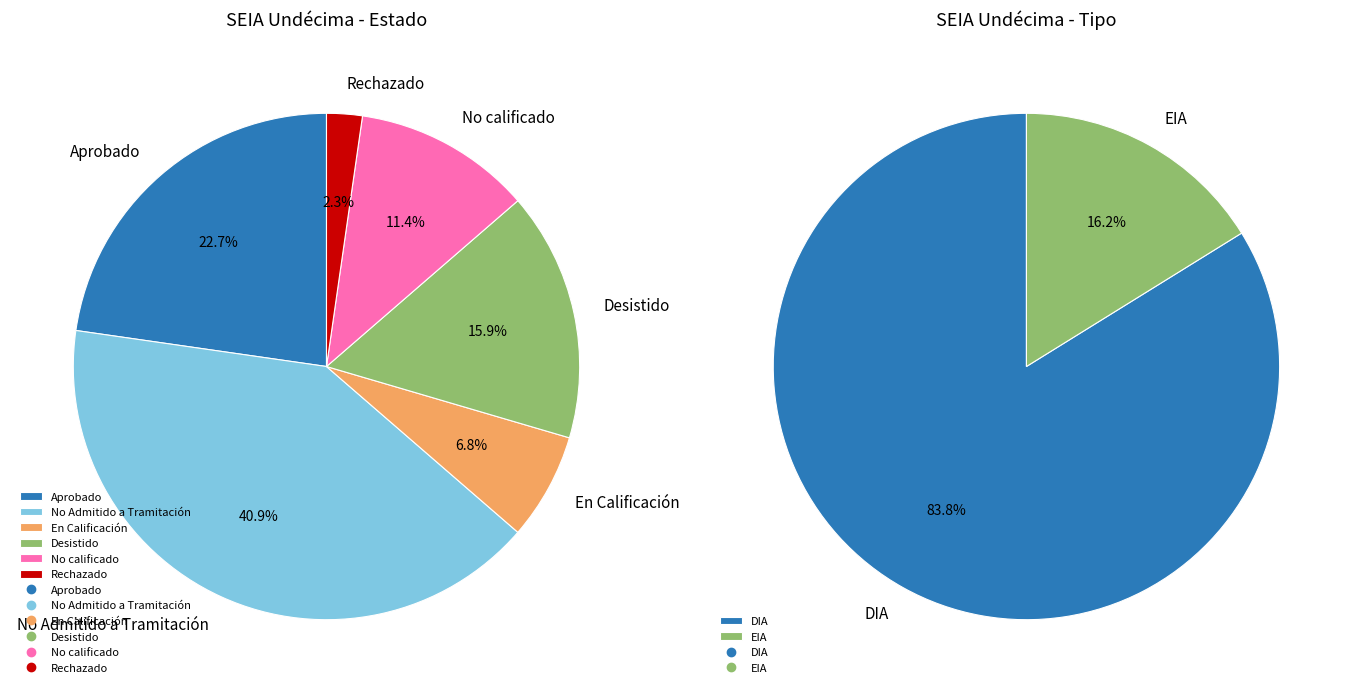

Is it true that En Calificación is 1% of the pie?

False